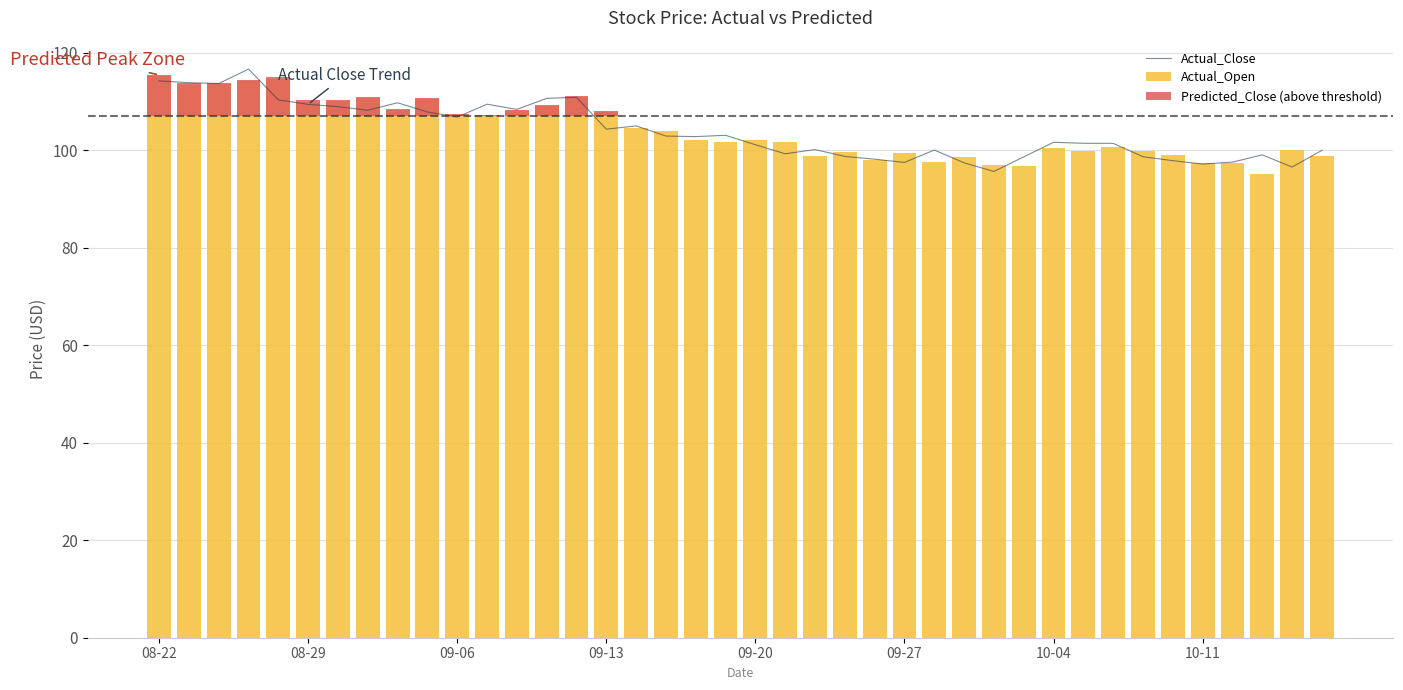

Is it true that Actual_Close equals 97.5 at 09-27?

True